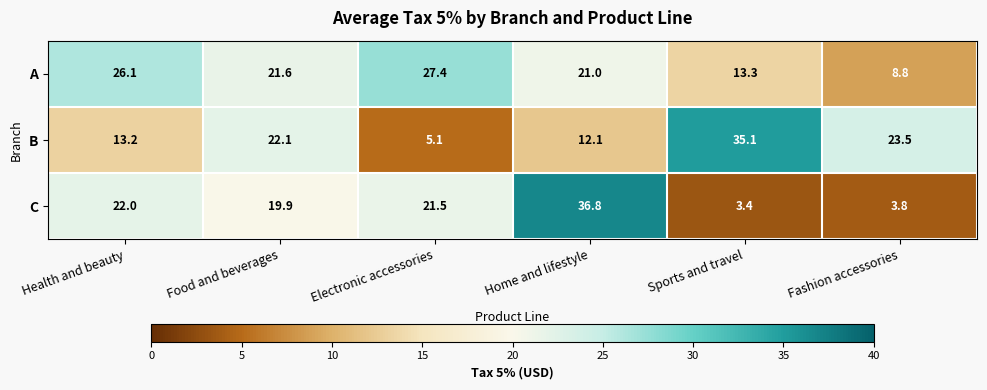

Rank the series by their maximum value, from highest to lowest.

C, B, A